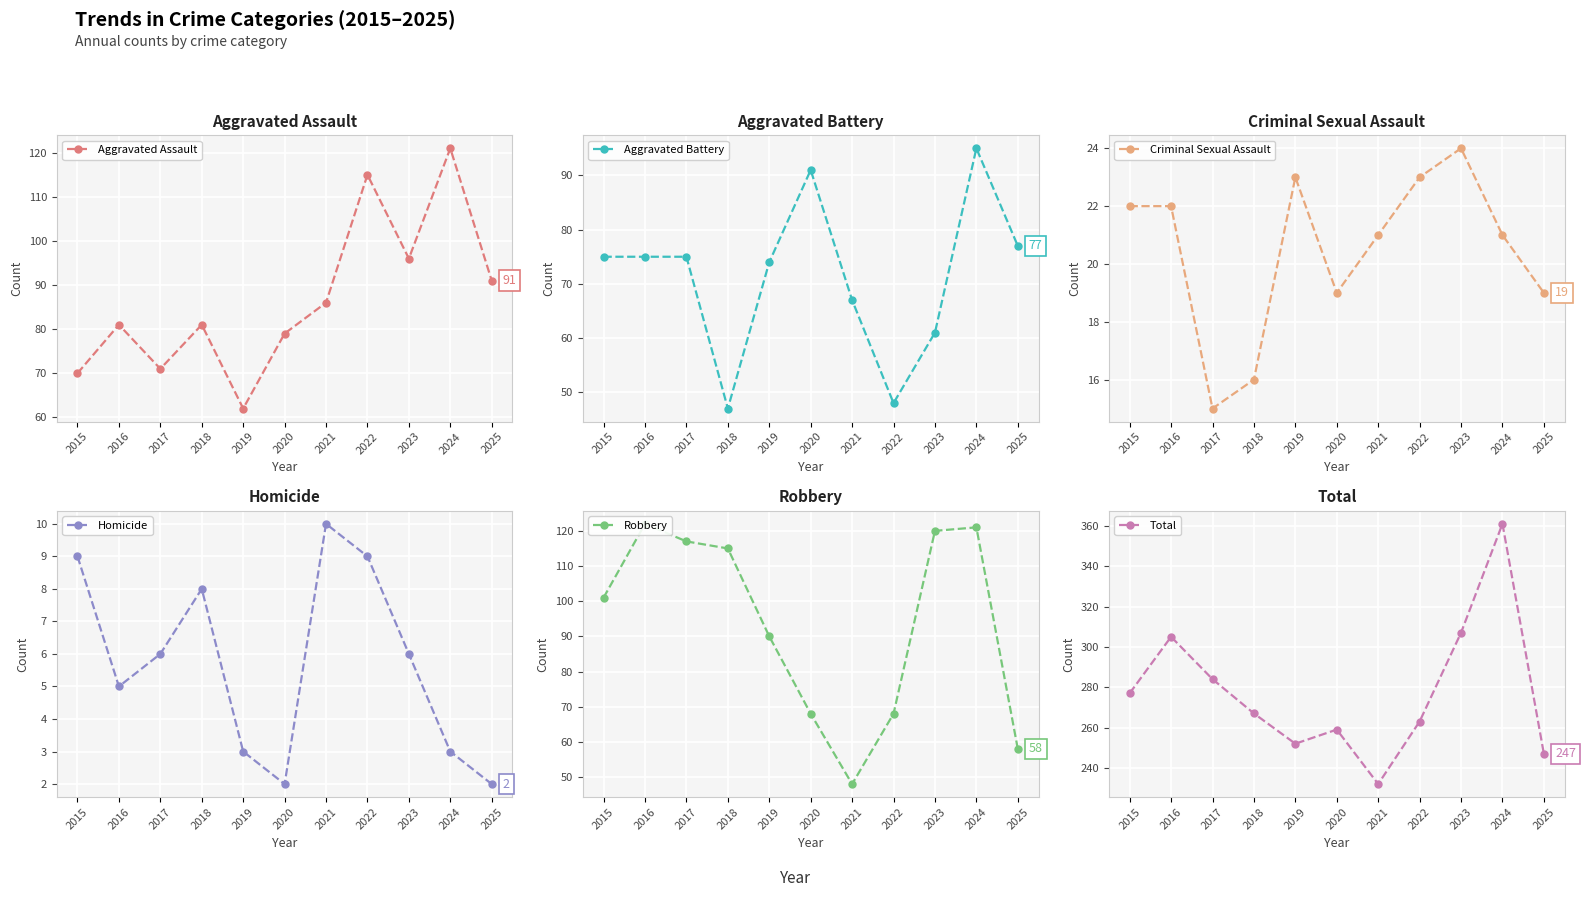

How many lines are shown in the chart?

6